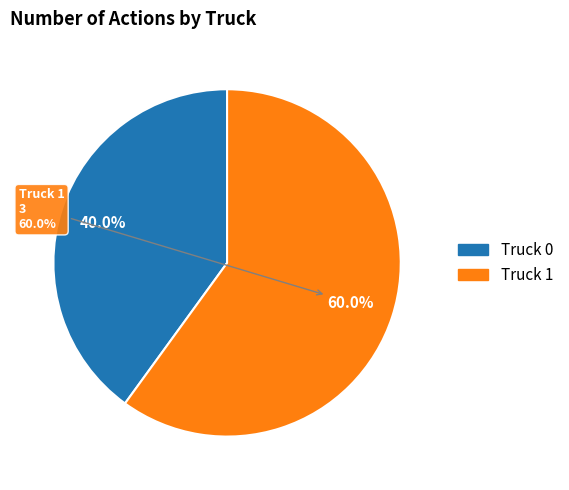

What percentage is NOT represented by Truck 1?

40.0%